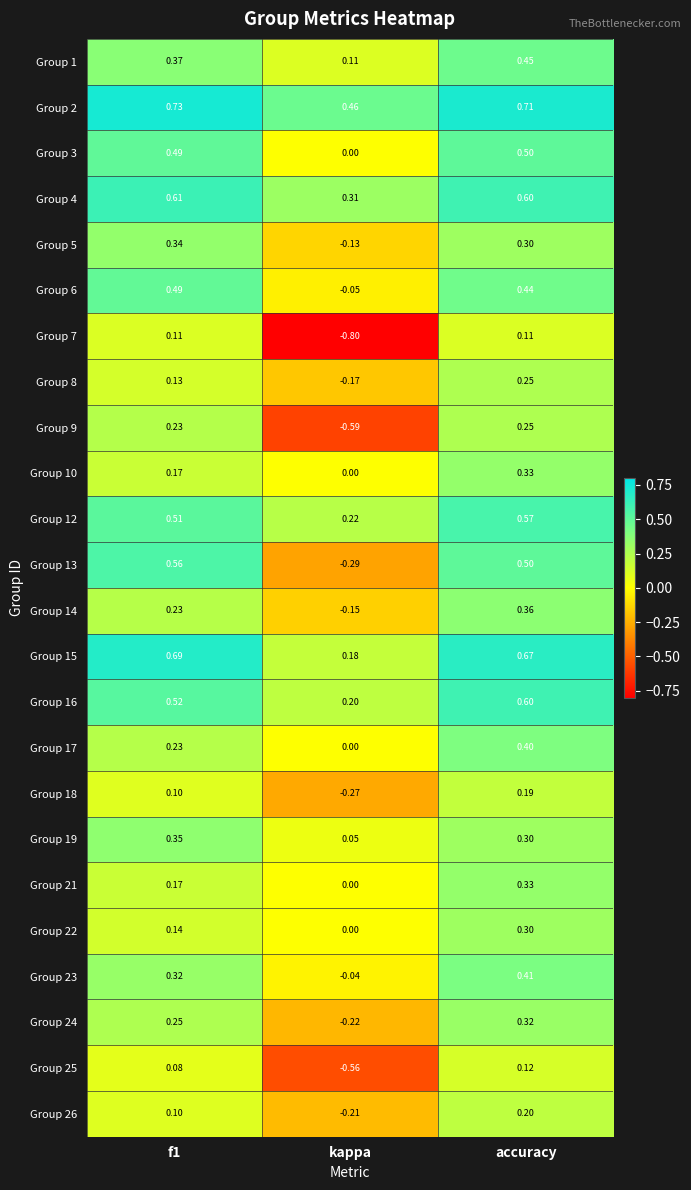

How many values in Group 17 are above zero?

2